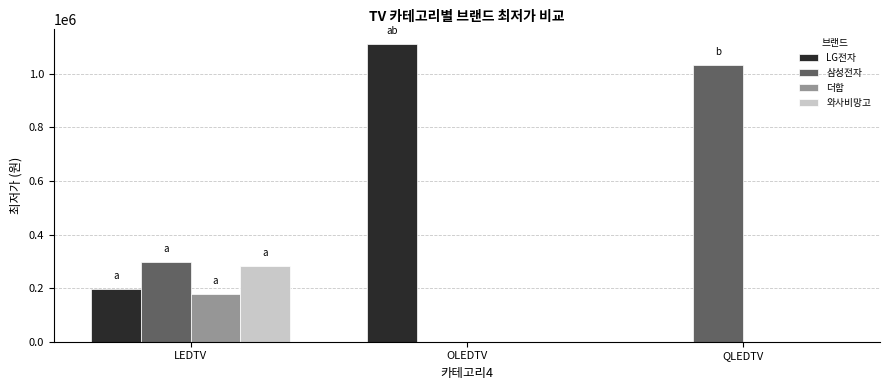

Between LEDTV and OLEDTV, which series saw the biggest shift?

LG전자